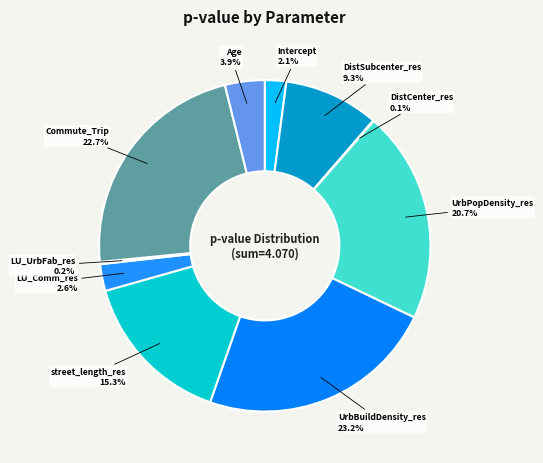

To the nearest percent, what is the average slice percentage?

10%